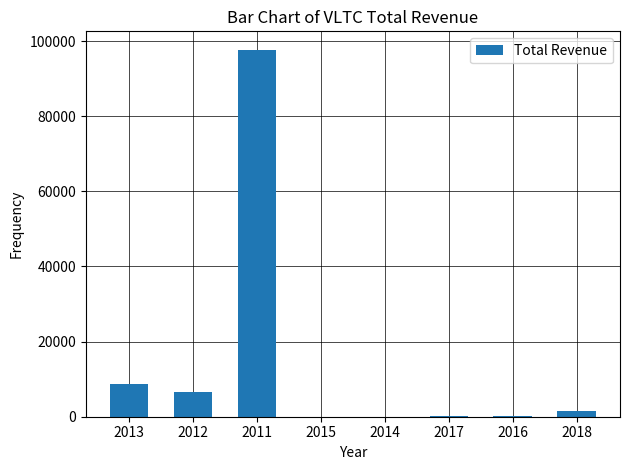

Is it true that the value at 2015 is 0?

True